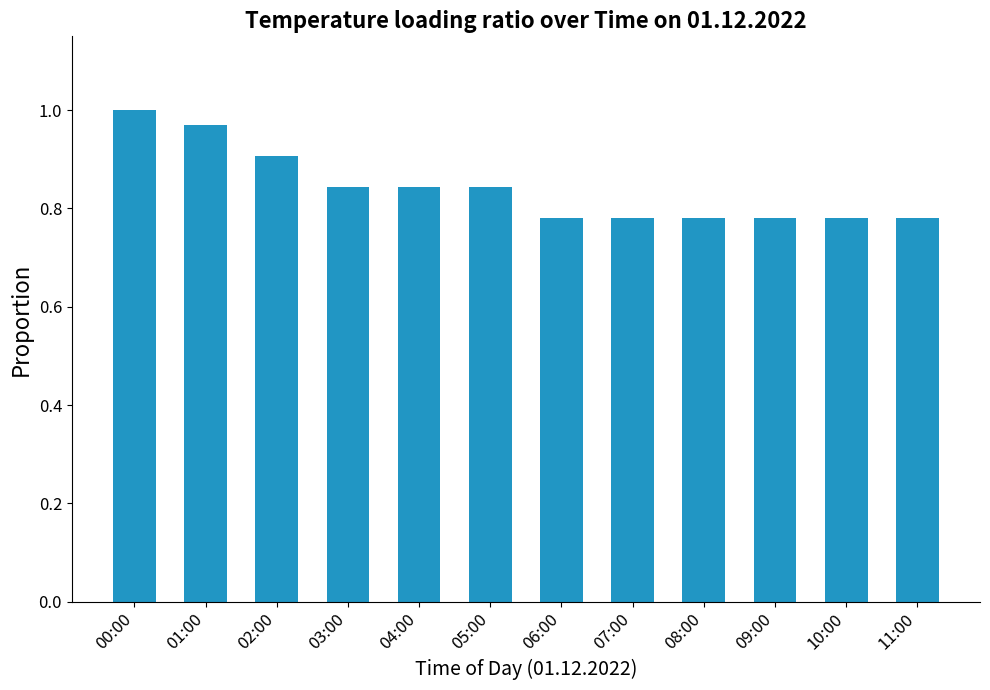

The value at 09:00 is 1.1. True or false?

False